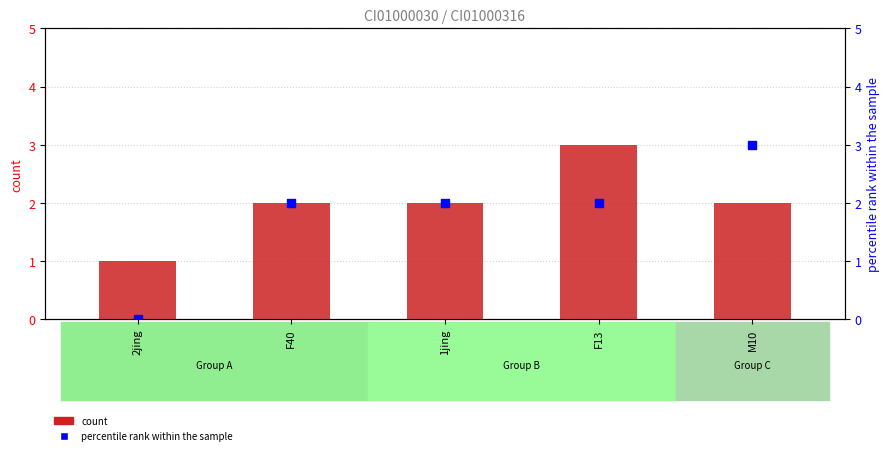

At which category is the sum across all series the highest?

F13